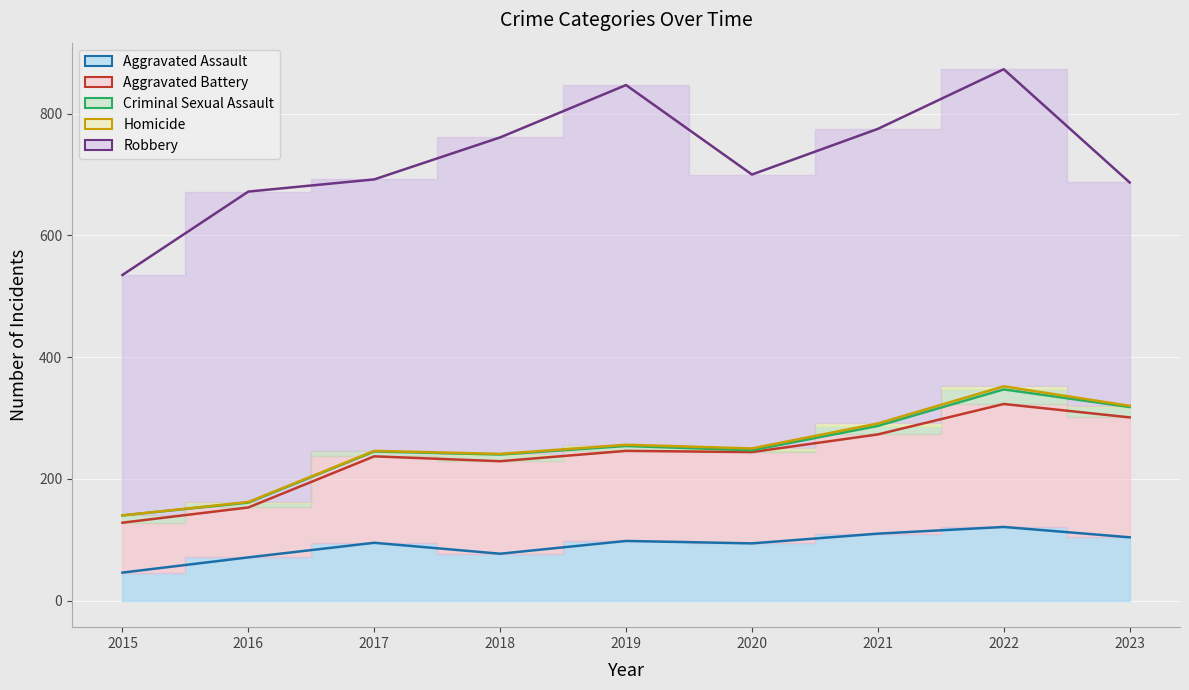

What is the sum of the Robbery values at 2019 and 2018?

1111